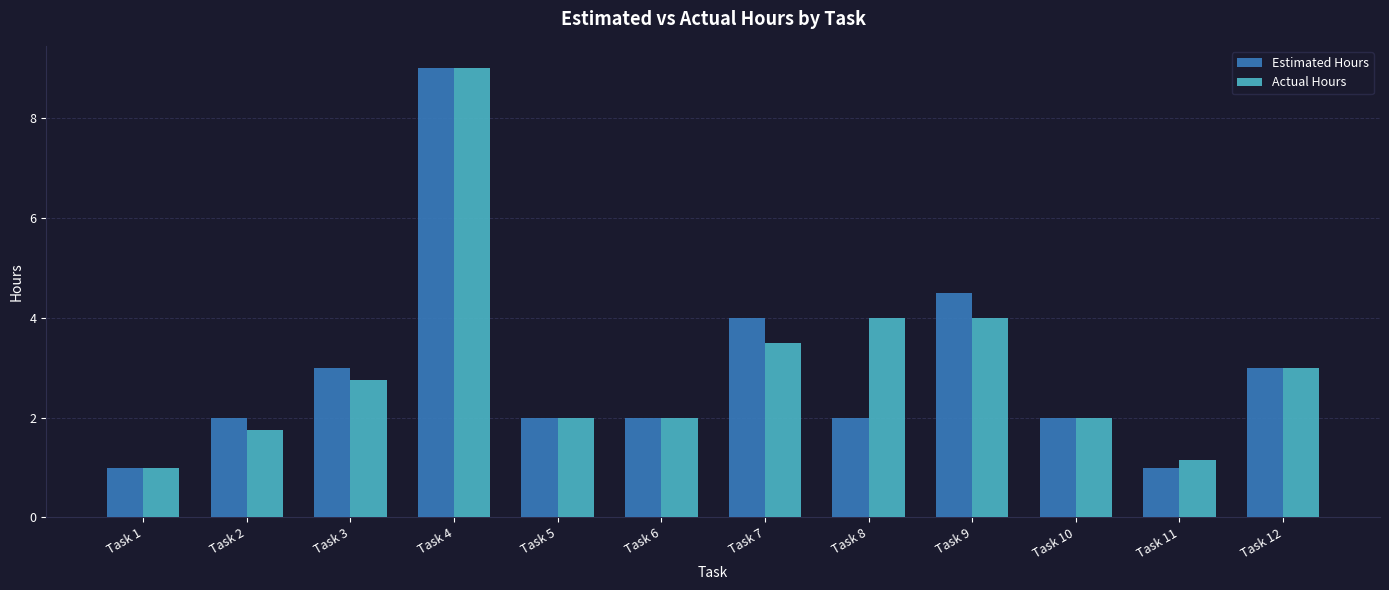

The Estimated Hours series shows 2.0 at Task 2. True or false?

True